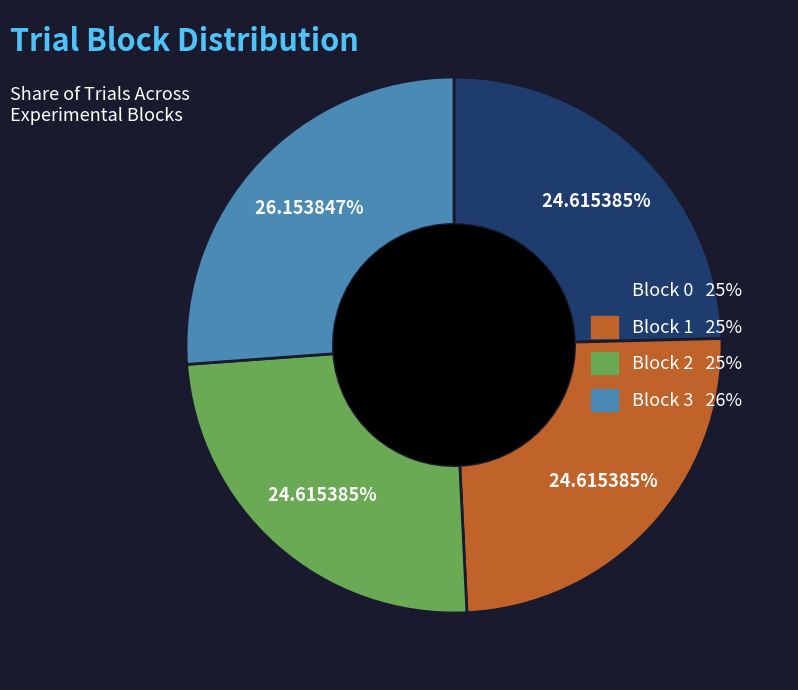

To the nearest percent, what percentage of the pie is Block 2?

25%